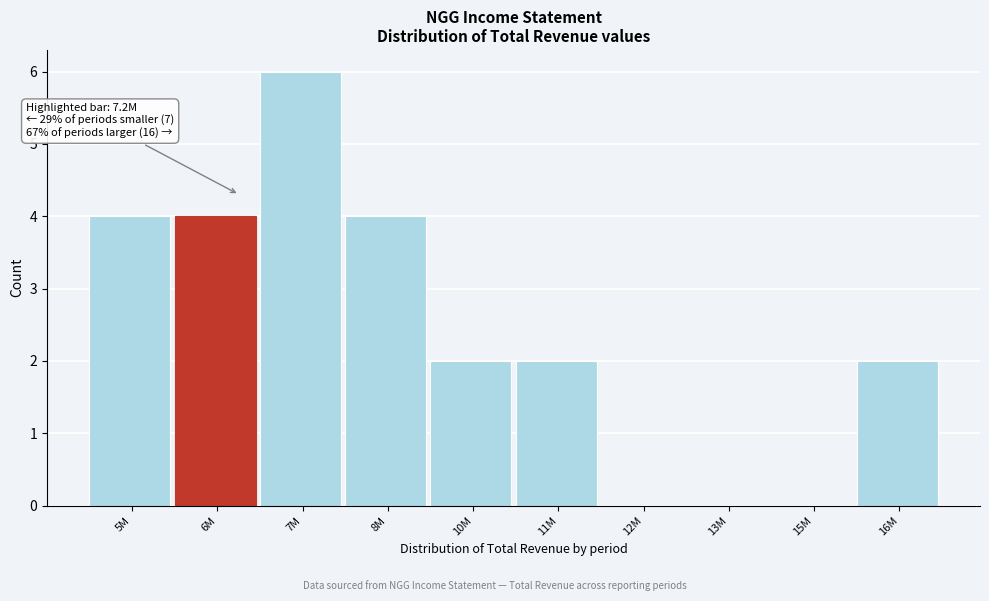

Reading right to left, what are all the values shown in this chart?

16M=2	15M=0	13M=0	12M=0	11M=2	10M=2	8M=4	7M=6	6M=4	5M=4